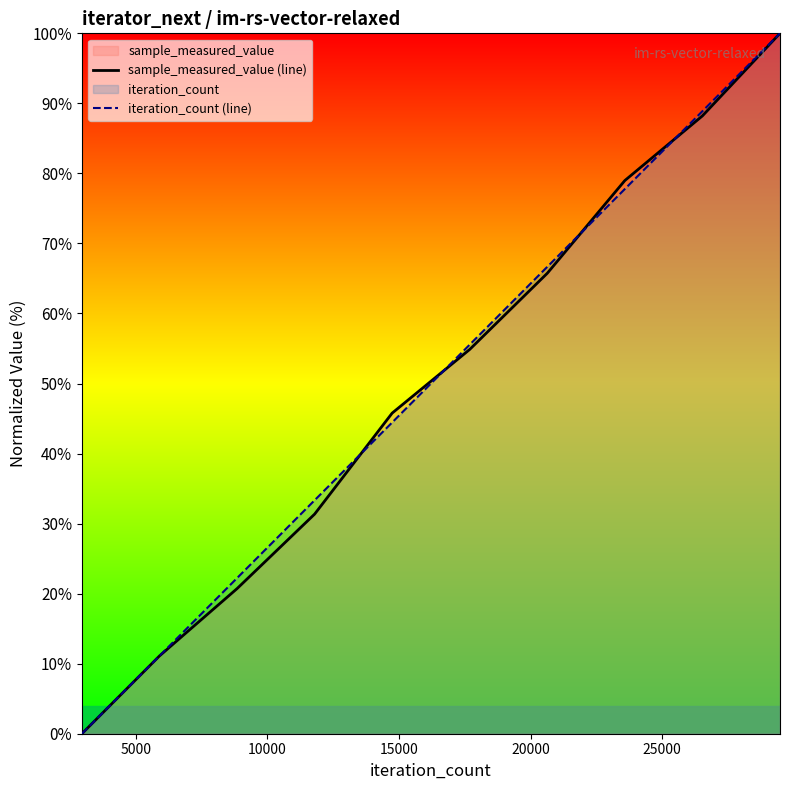

True or false: iteration_count (line) has more than 1 points higher than both neighbors.

False